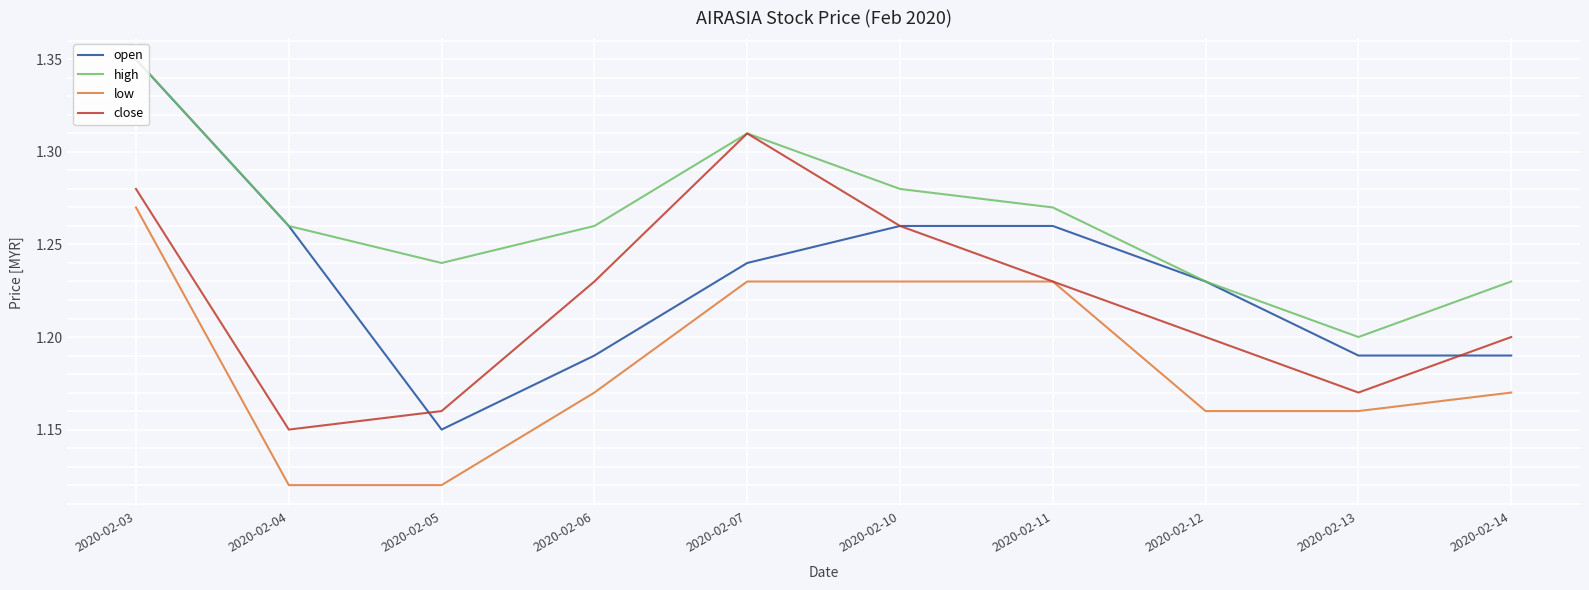

True or false: high has more than 0 points higher than both neighbors.

True